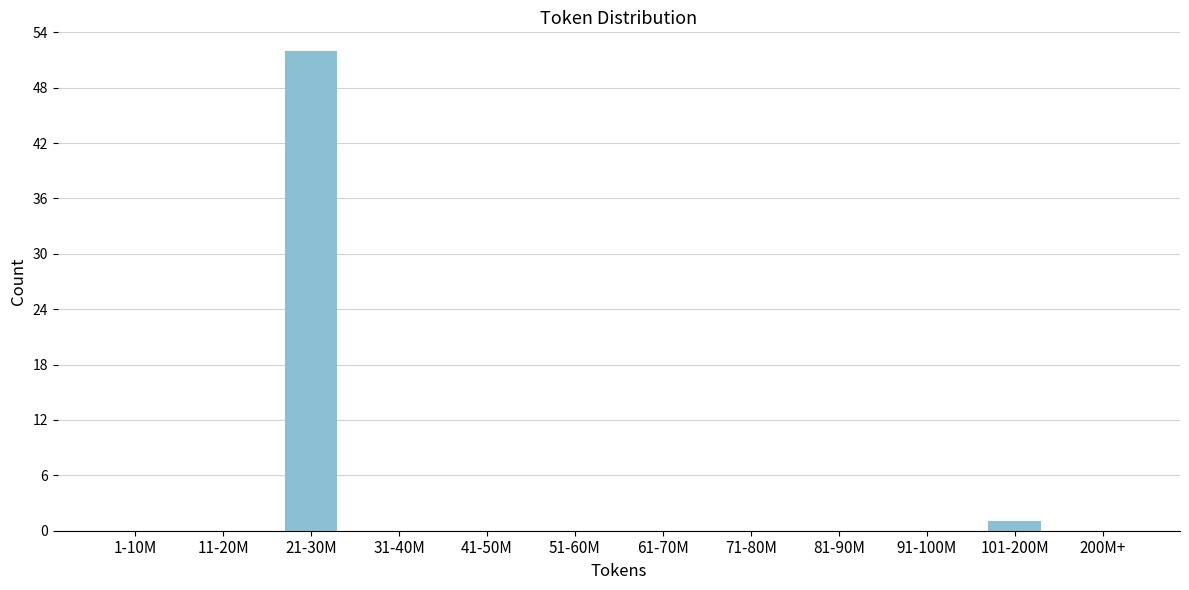

Reading left to right, what are all the values shown in this chart?

1-10M=0	11-20M=0	21-30M=52	31-40M=0	41-50M=0	51-60M=0	61-70M=0	71-80M=0	81-90M=0	91-100M=0	101-200M=1	200M+=0